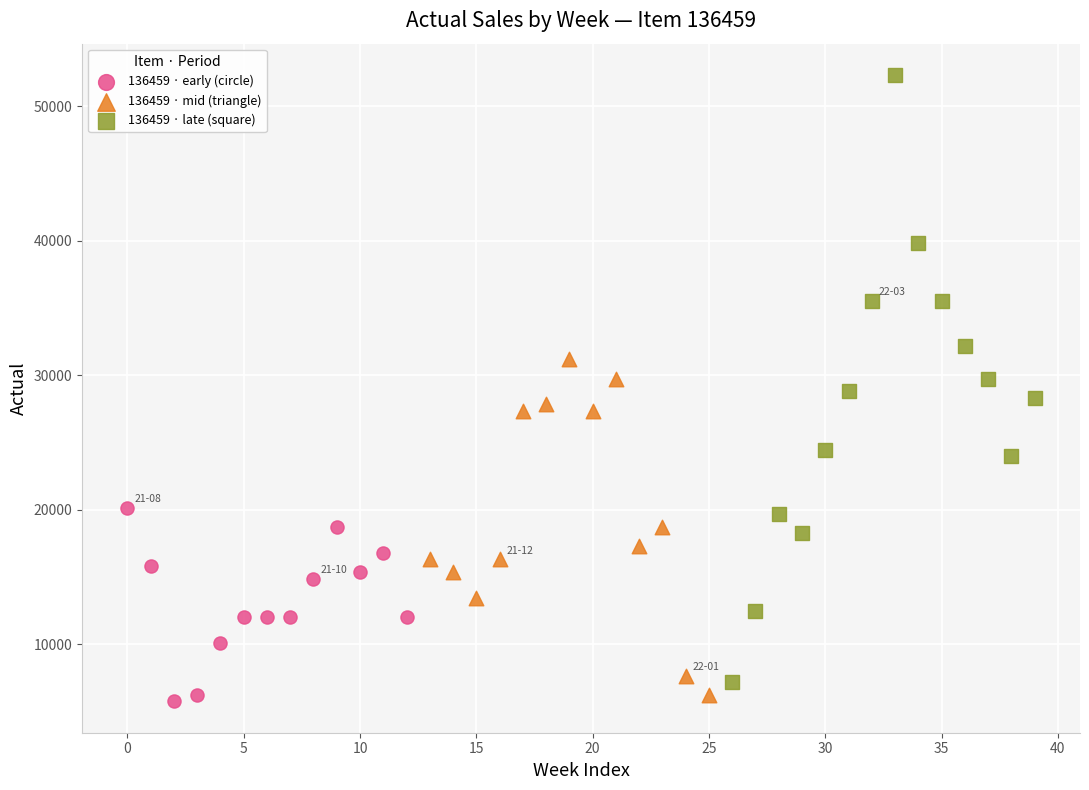

Which series has the largest Y range (max minus min)?

136459 · late (square)